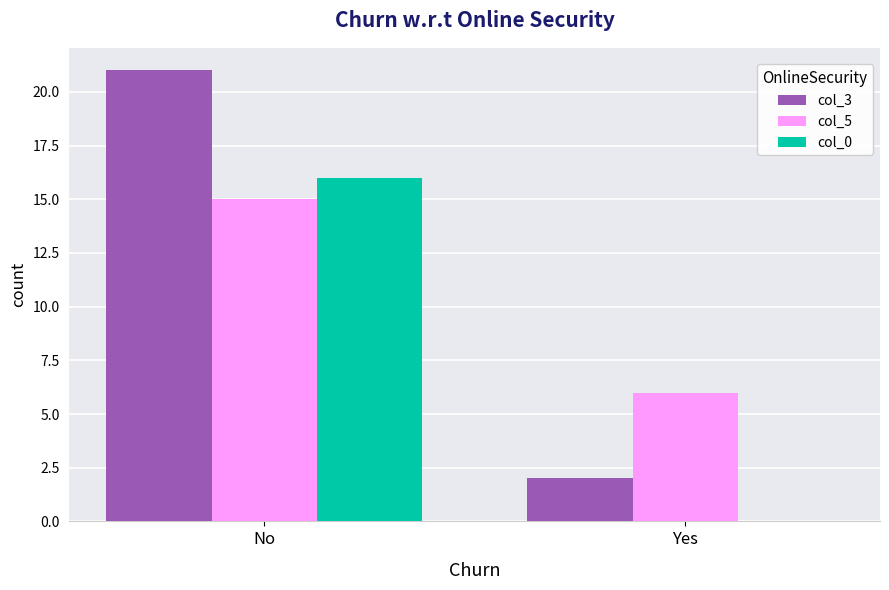

True or false: col_3 has a value of 2 at Yes.

True